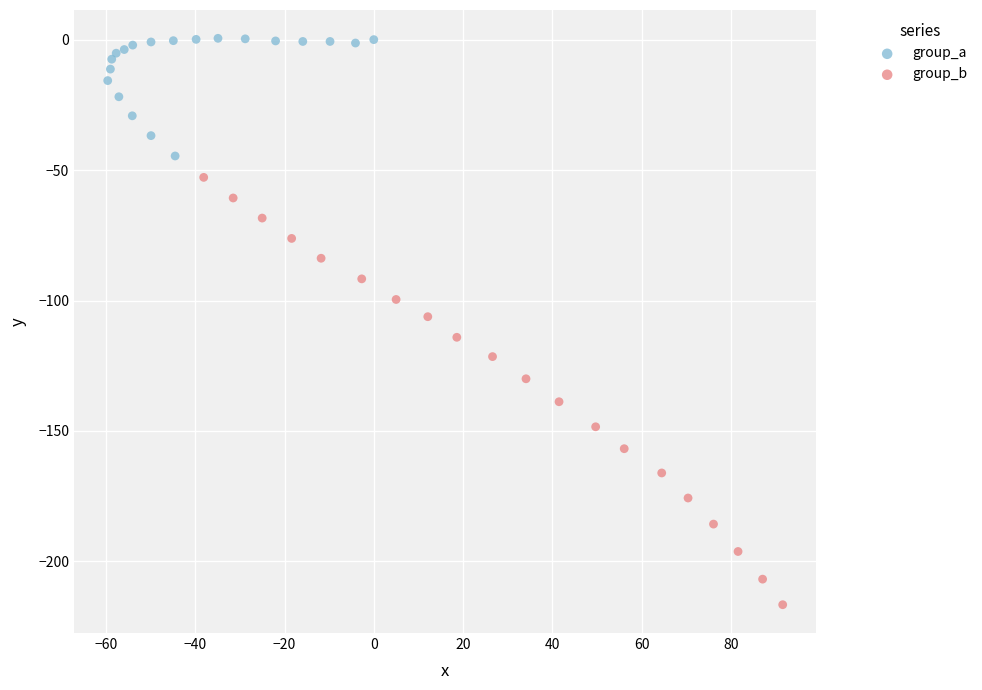

Which series has the widest spread of Y values?

group_b